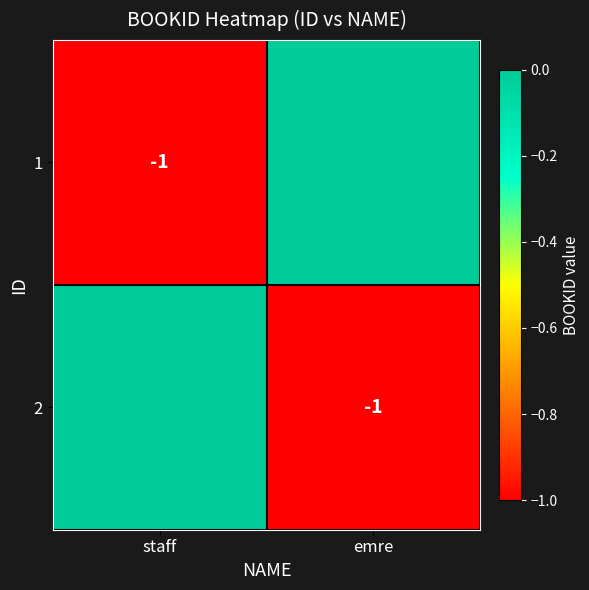

What is the total value across all series at staff?

-1